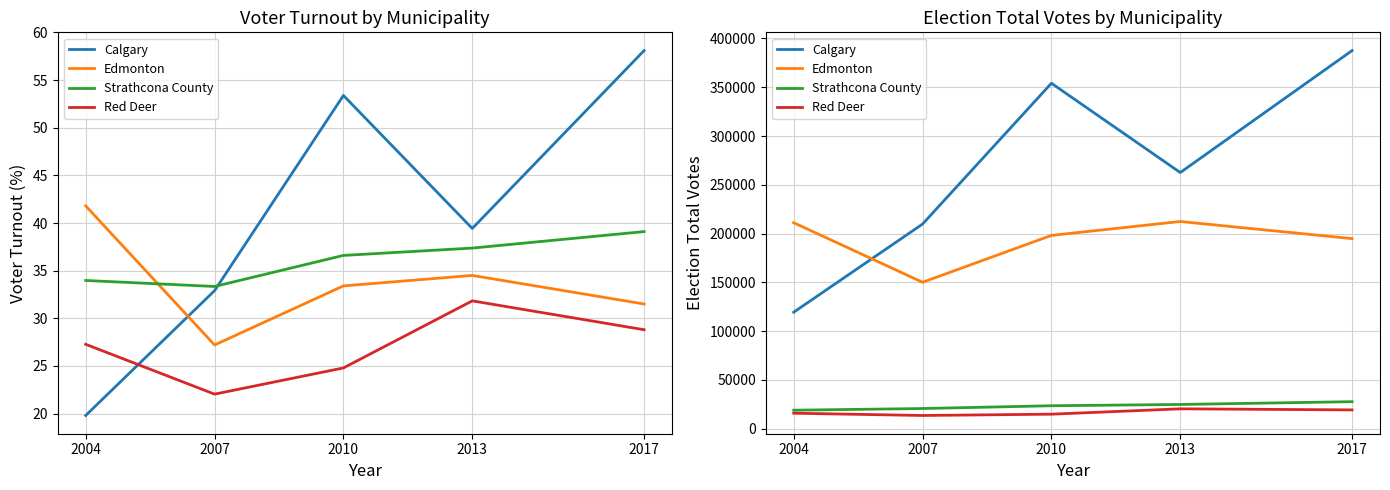

Reading right to left, what are all the values shown in this chart?

Calgary: 387583	262577	354090	209748	119394
Edmonton: 194826	212397	198136	150085	211136
Strathcona County: 27688	24838	23518	20676	18950
Red Deer: 19265	20364	14875	13547	15867